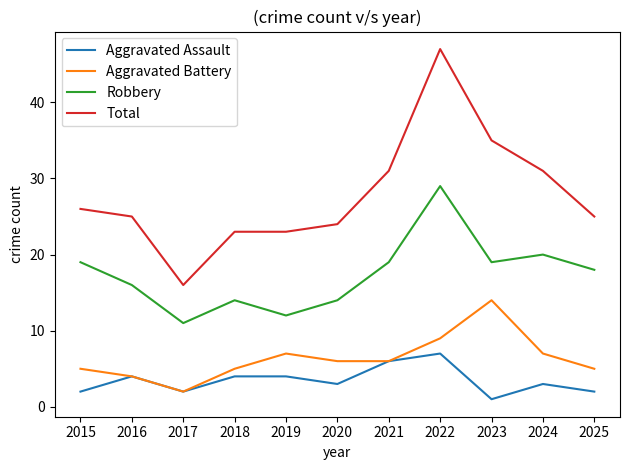

What is the difference between the highest and lowest values at 2016?

21